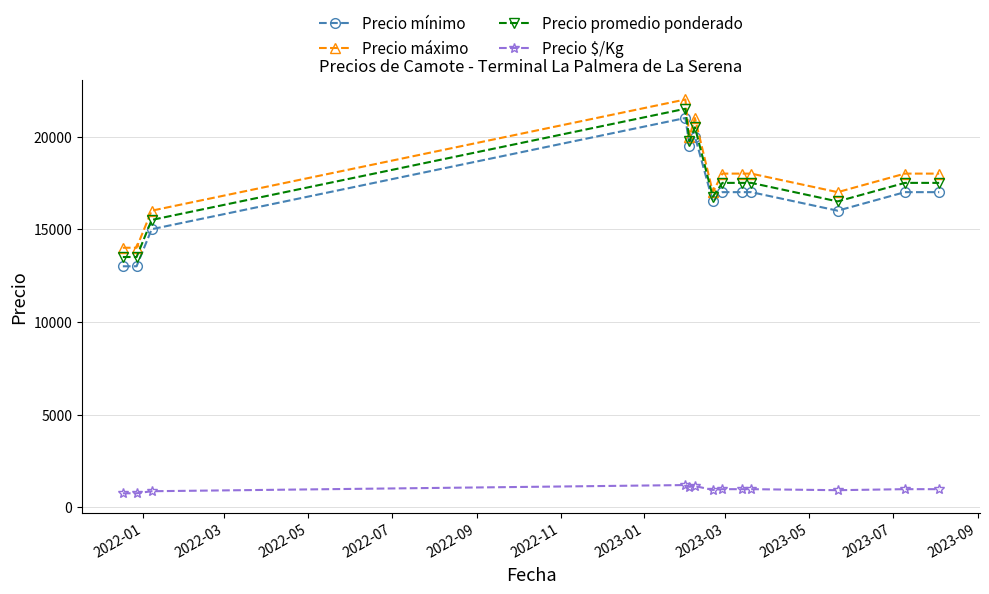

True or false: Precio $/Kg and Precio máximo cross at least once.

False